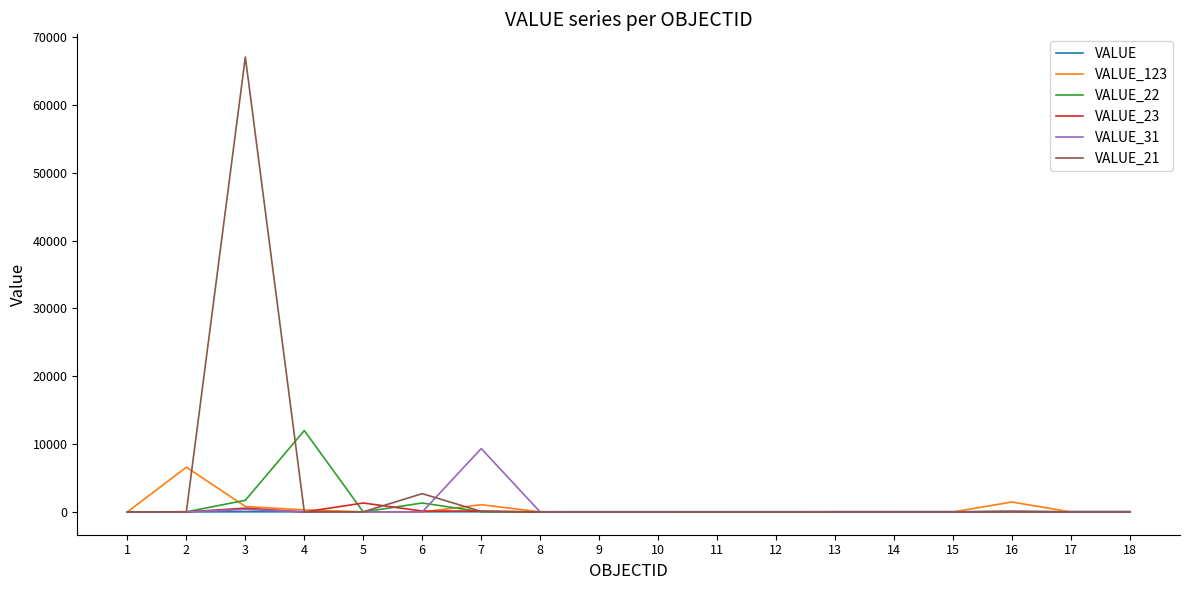

What is the difference between the maximum and second lowest values in the VALUE_123 series?

6598